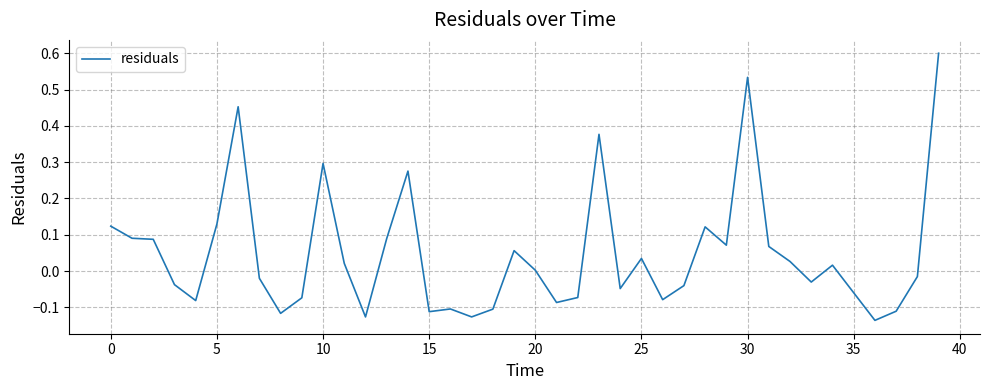

What is the sum of all values?

1.9